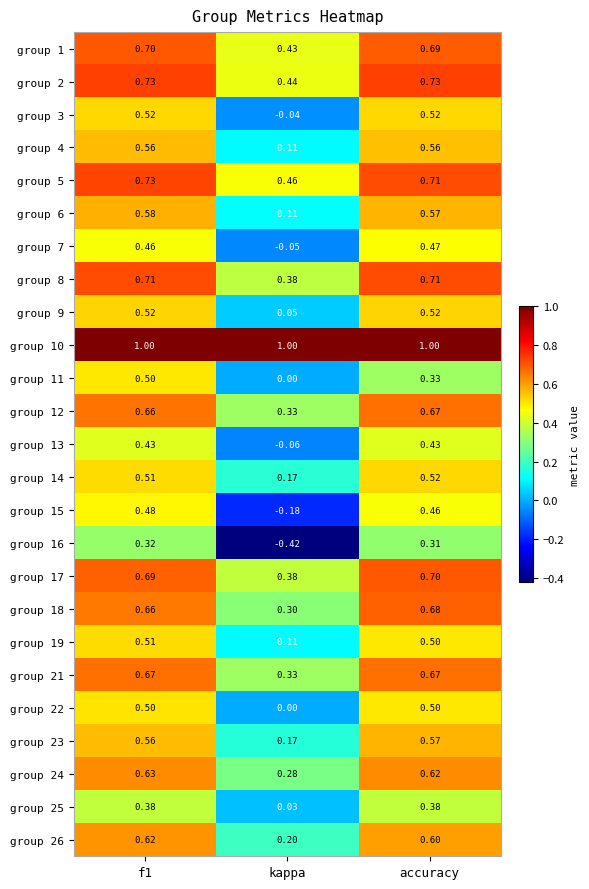

Between kappa and accuracy, which series saw the biggest shift?

group 16